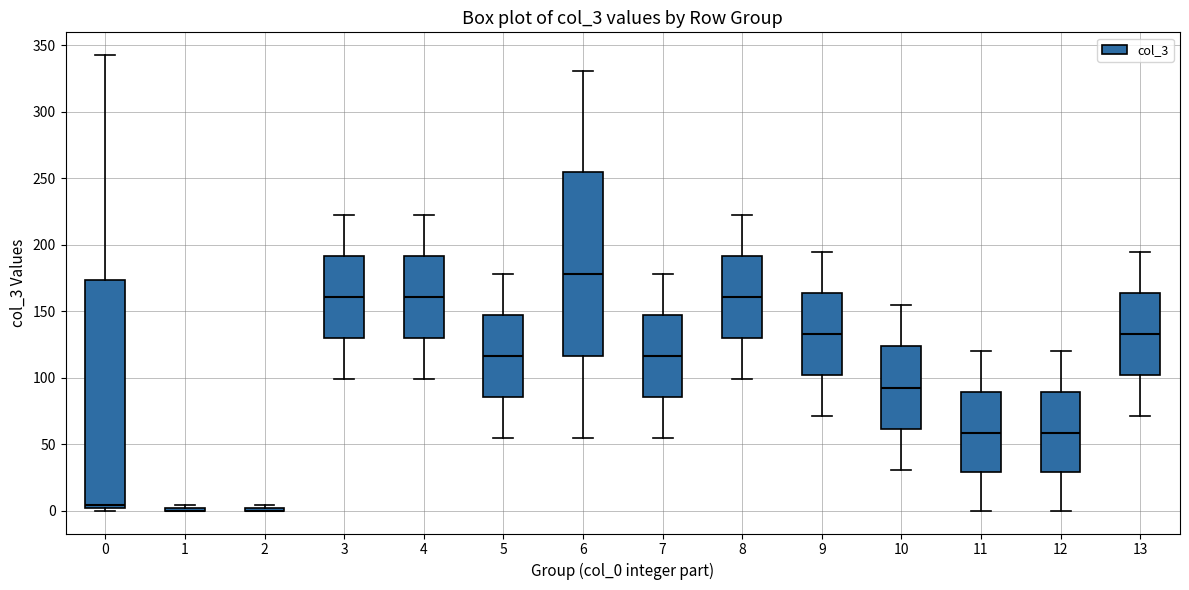

Reading left to right, transcribe this box plot: for each box, give where its median line is, the range the box spans, and where its two whiskers end, as read against the y-axis. The values are not printed on the chart, so give them approximately, as read against the axis.

0: median 5, box 0 to 175, whiskers 0 (just below the box's lower edge) to 345
1: box collapsed to a line at 0, whiskers 0 to 5
2: box collapsed to a line at 0, whiskers 0 to 5
3: median 160, box 130 to 190, whiskers 100 to 220
4: median 160, box 130 to 190, whiskers 100 to 220
5: median 115, box 85 to 150, whiskers 55 to 180
6: median 180, box 115 to 255, whiskers 55 to 330
7: median 115, box 85 to 150, whiskers 55 to 180
8: median 160, box 130 to 190, whiskers 100 to 220
9: median 135, box 100 to 165, whiskers 70 to 195
10: median 95, box 60 to 125, whiskers 30 to 155
11: median 60, box 30 to 90, whiskers 0 to 120
12: median 60, box 30 to 90, whiskers 0 to 120
13: median 135, box 100 to 165, whiskers 70 to 195